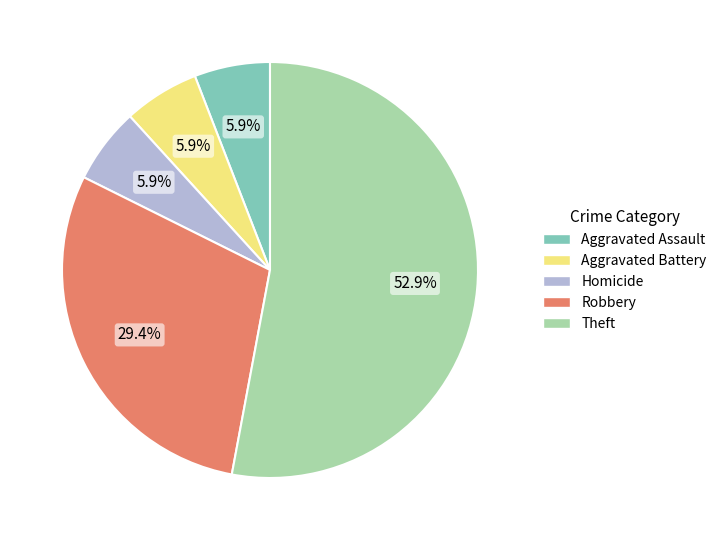

Do Aggravated Battery and Aggravated Assault together represent more than half of the pie?

No